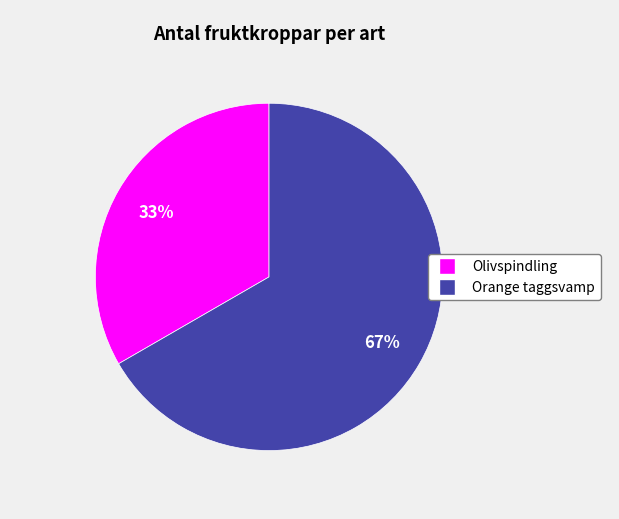

To the nearest percent, what portion does Olivspindling represent?

33%